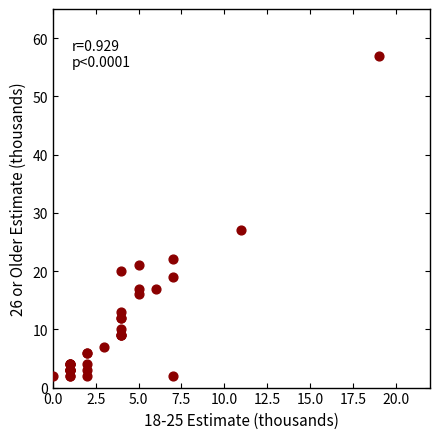

What Y value in the scatter plot is closest to 29?

27